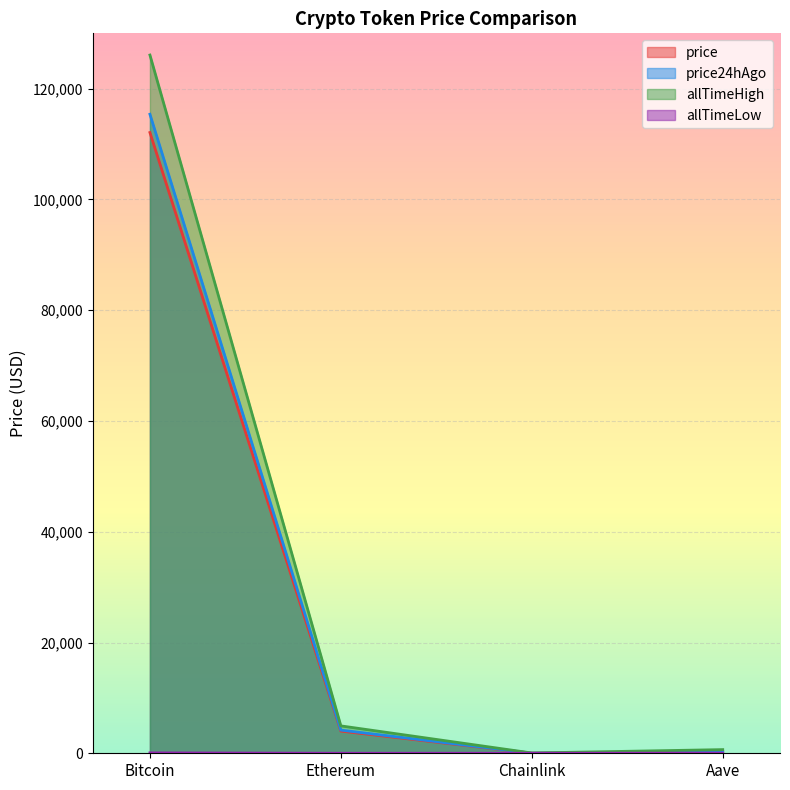

Which series has the largest range (max minus min)?

allTimeHigh